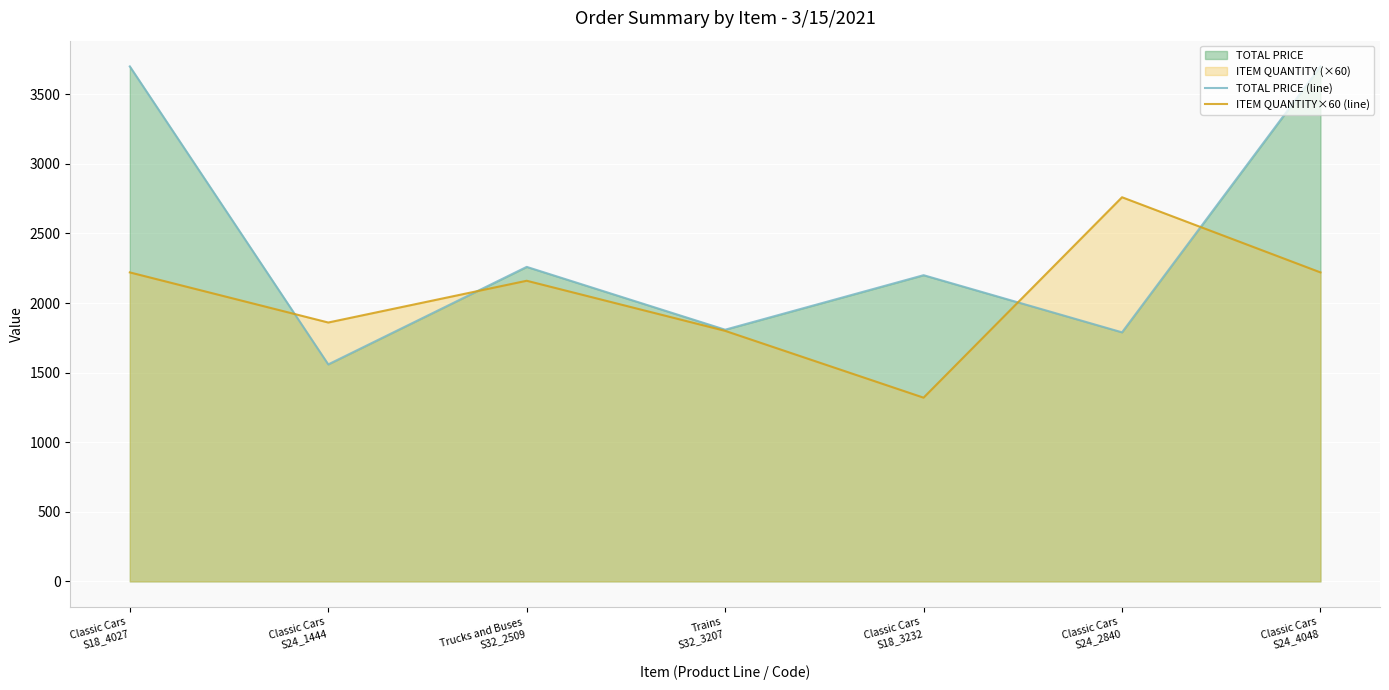

At Trains
S32_3207, list the series in order from smallest to largest.

ITEM QUANTITY×60 (line), TOTAL PRICE (line)